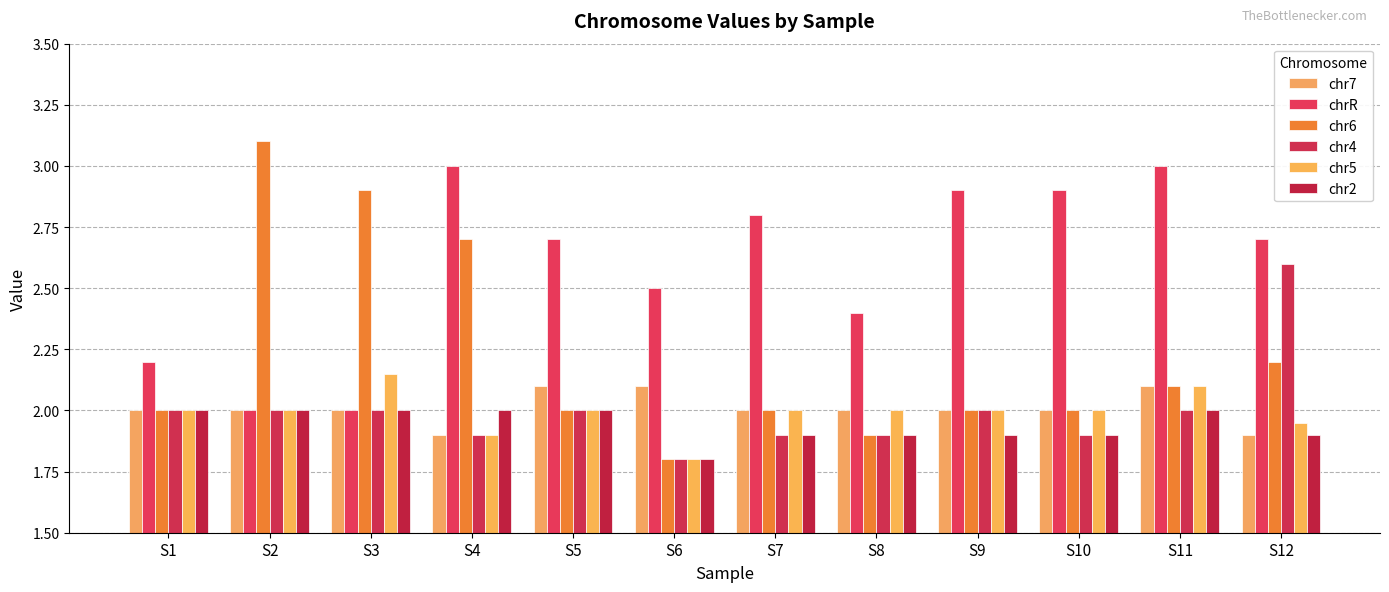

What are all the series names shown in the legend?

chr7, chrR, chr6, chr4, chr5, chr2